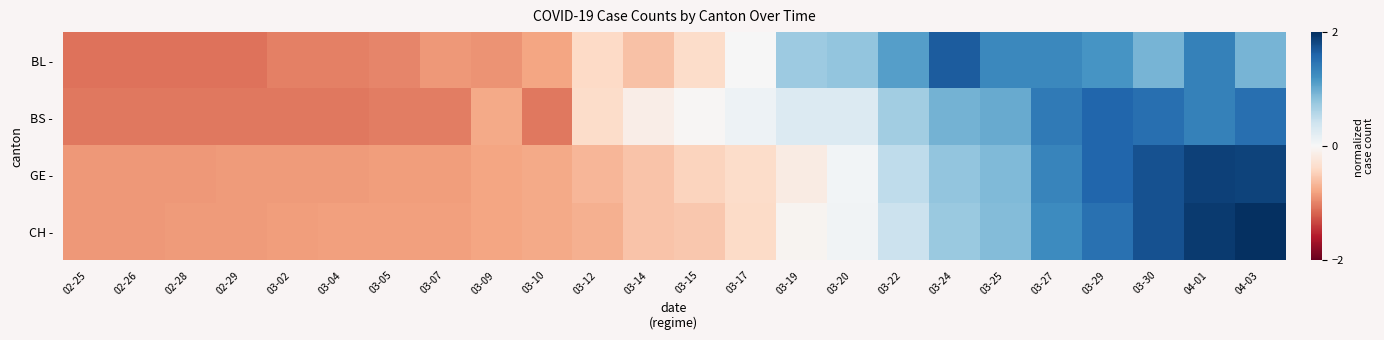

Rank the series at 03-02 from highest to lowest value.

CH -, GE -, BL -, BS -